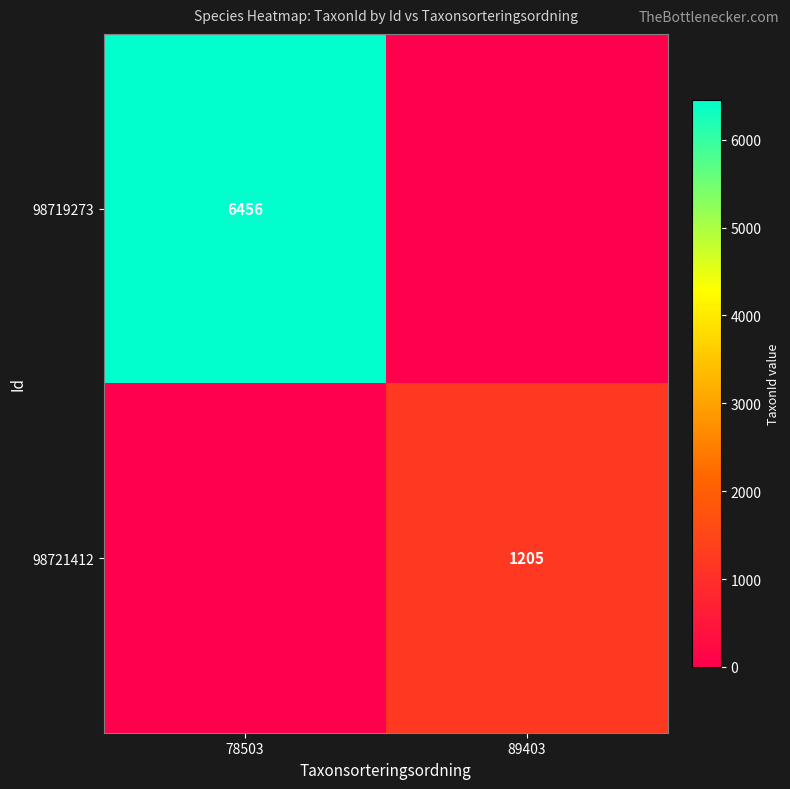

Is it true that 98719273 equals 6456 at 78503?

True